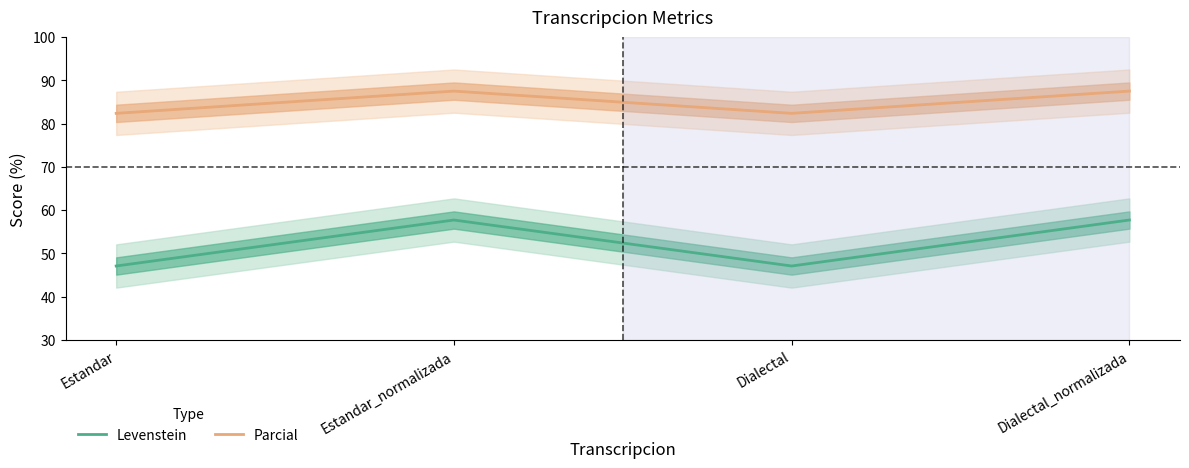

True or false: Levenstein has a value of 84.2 at Dialectal_normalizada.

False